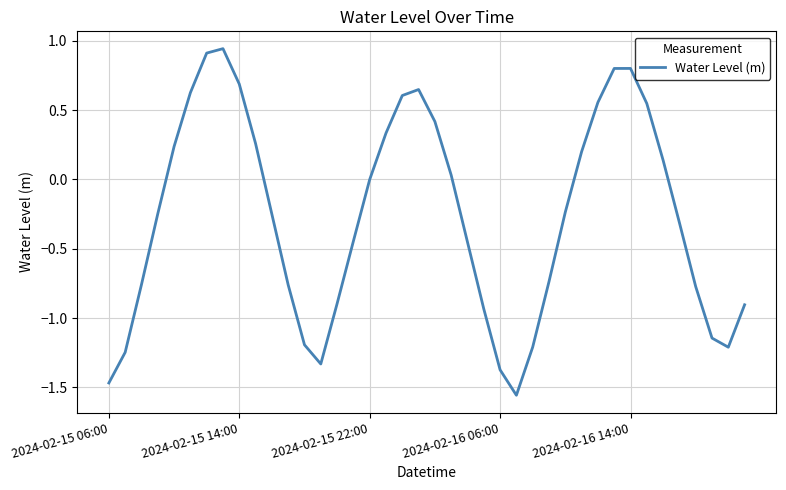

What is the difference between the maximum and minimum values?

2.5